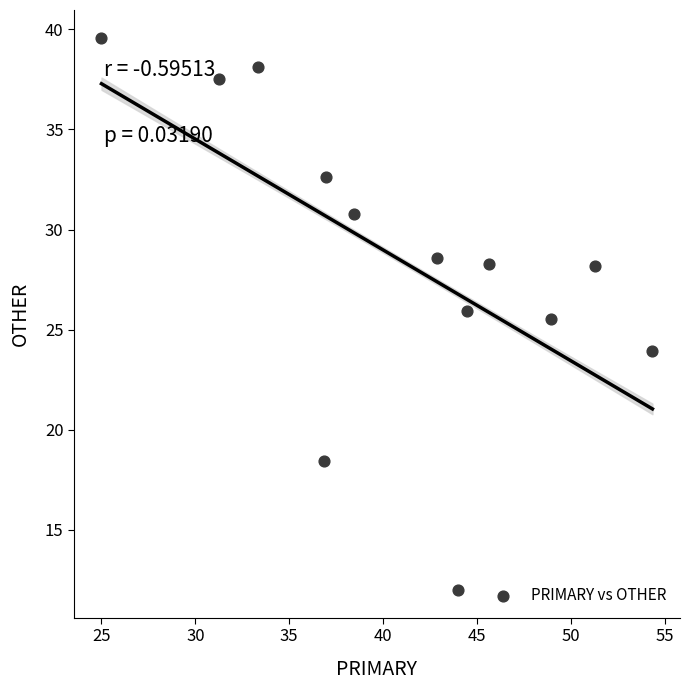

What is the range of Y values (max minus min)?

27.6